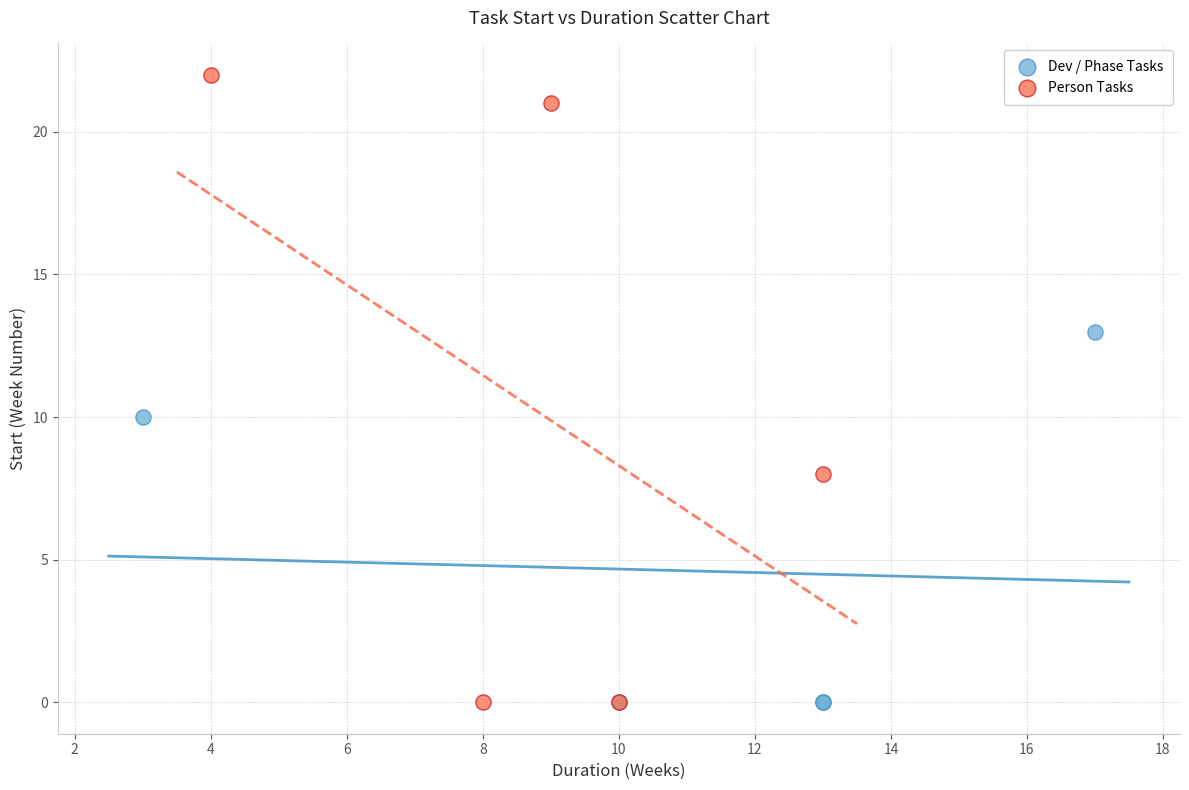

Which series reaches the maximum Y coordinate?

Person Tasks